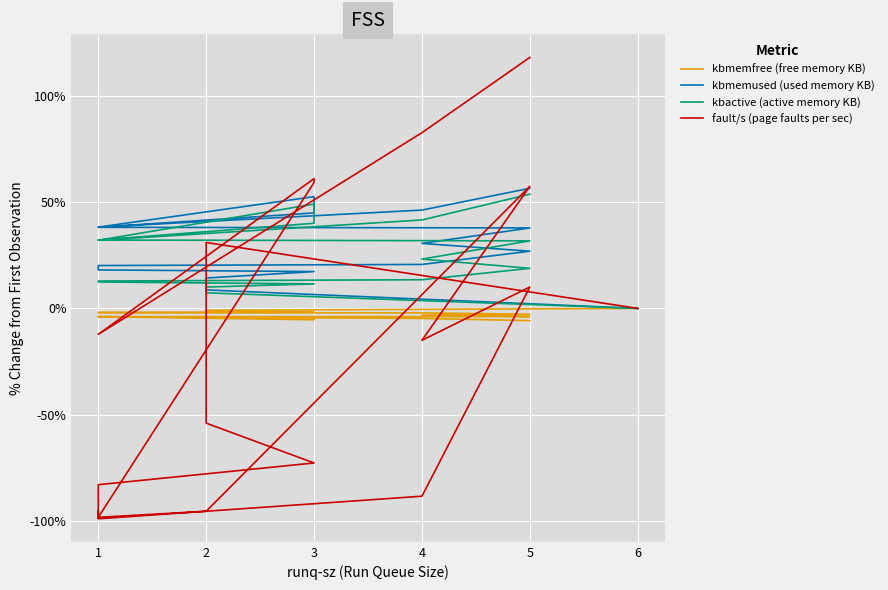

True or false: kbmemfree (free memory KB) and kbmemused (used memory KB) cross at least once.

False